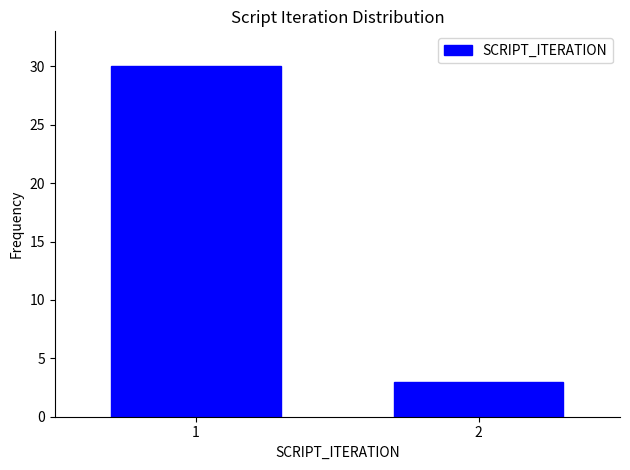

Reading left to right, what are all the values shown in this chart?

30	3